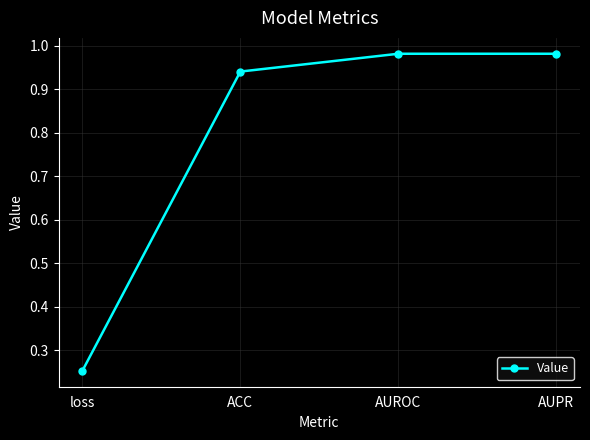

Between loss and AUPR, which is larger?

AUPR